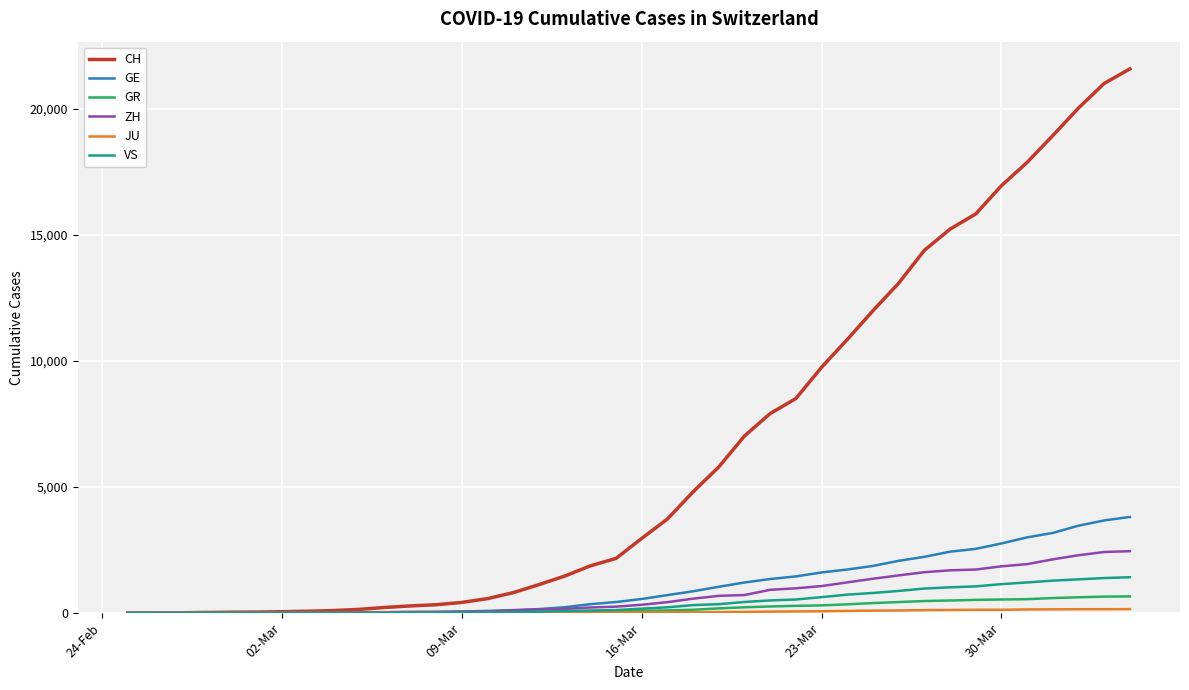

Is this an area chart (filled region under the line)?

No